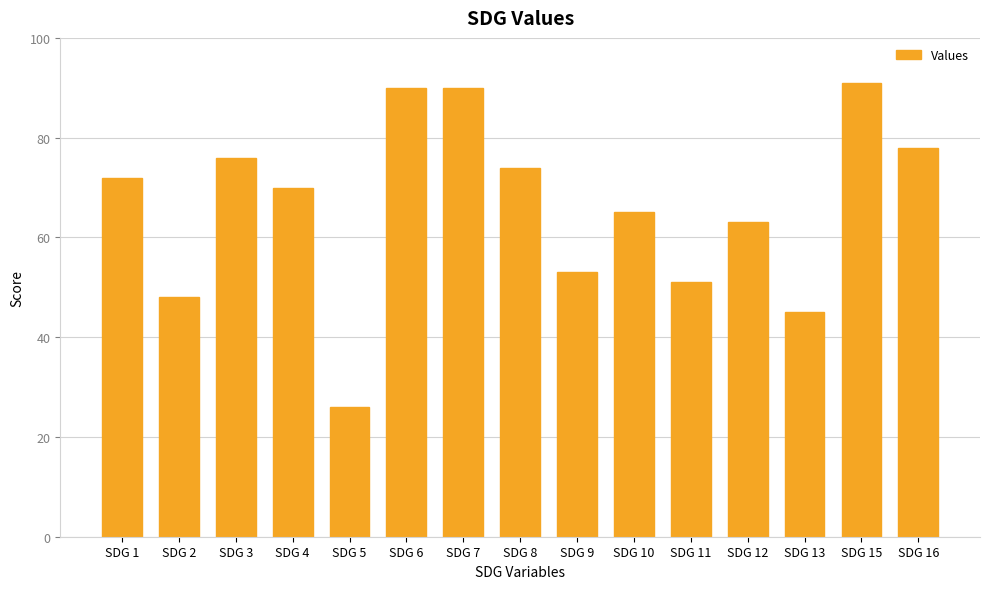

What is the value of the 8th bar from the left?

74